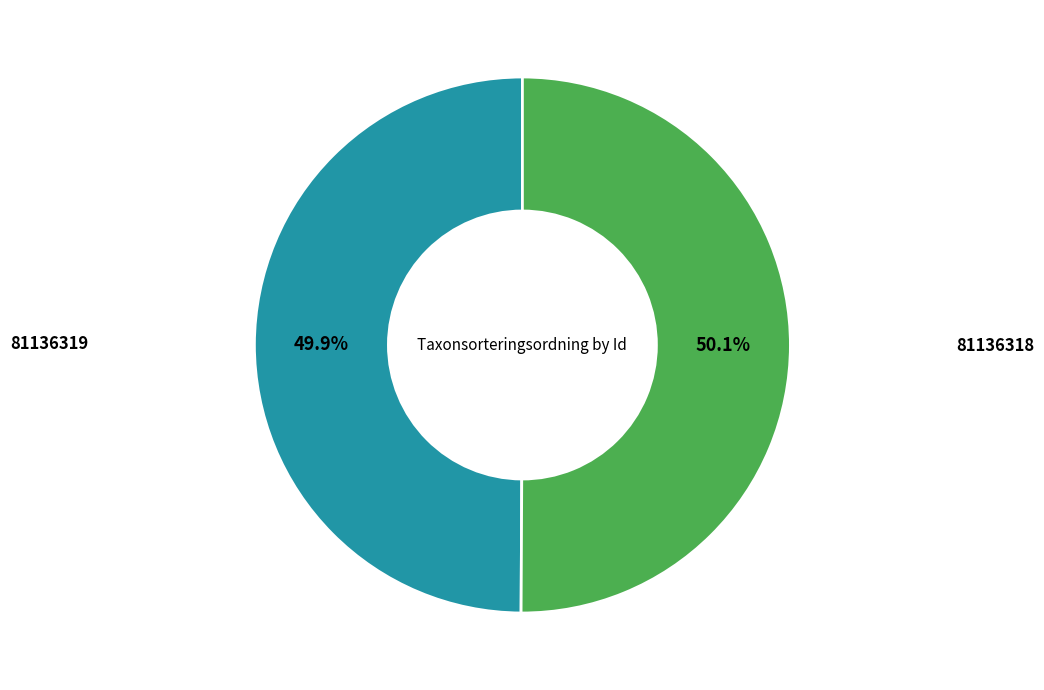

How many slices are in this pie chart?

2